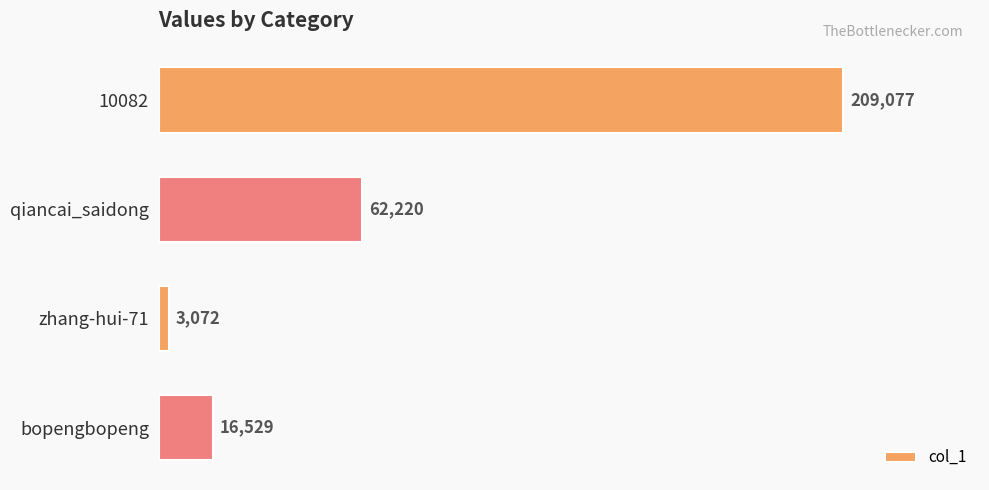

Are the bars grouped side by side (vs. stacked)?

No